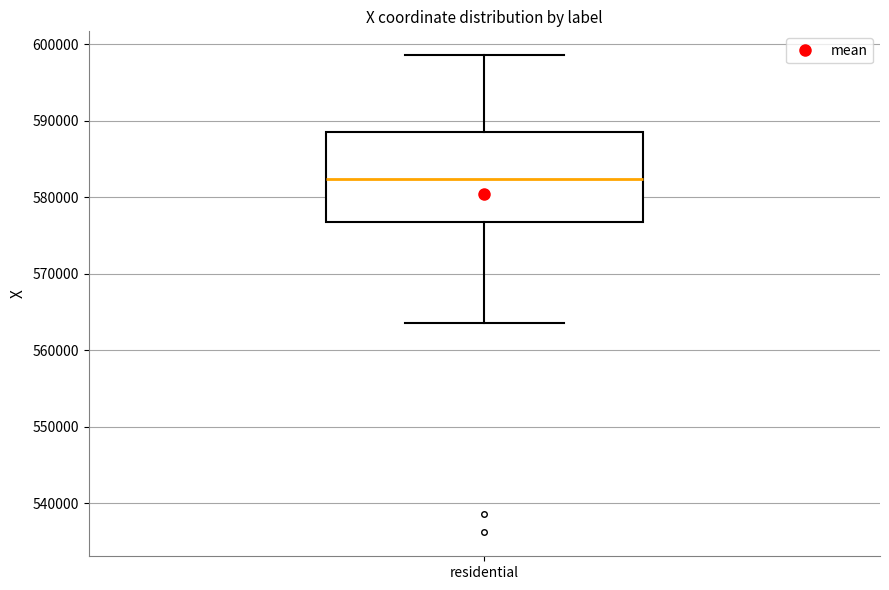

Read this box plot against the y-axis: the position of the median line, the range covered by the box, and the ends of both whiskers. The values are not printed on the chart, so give them approximately, as read against the axis.

median 582000, box 577000 to 589000, whiskers 564000 to 599000